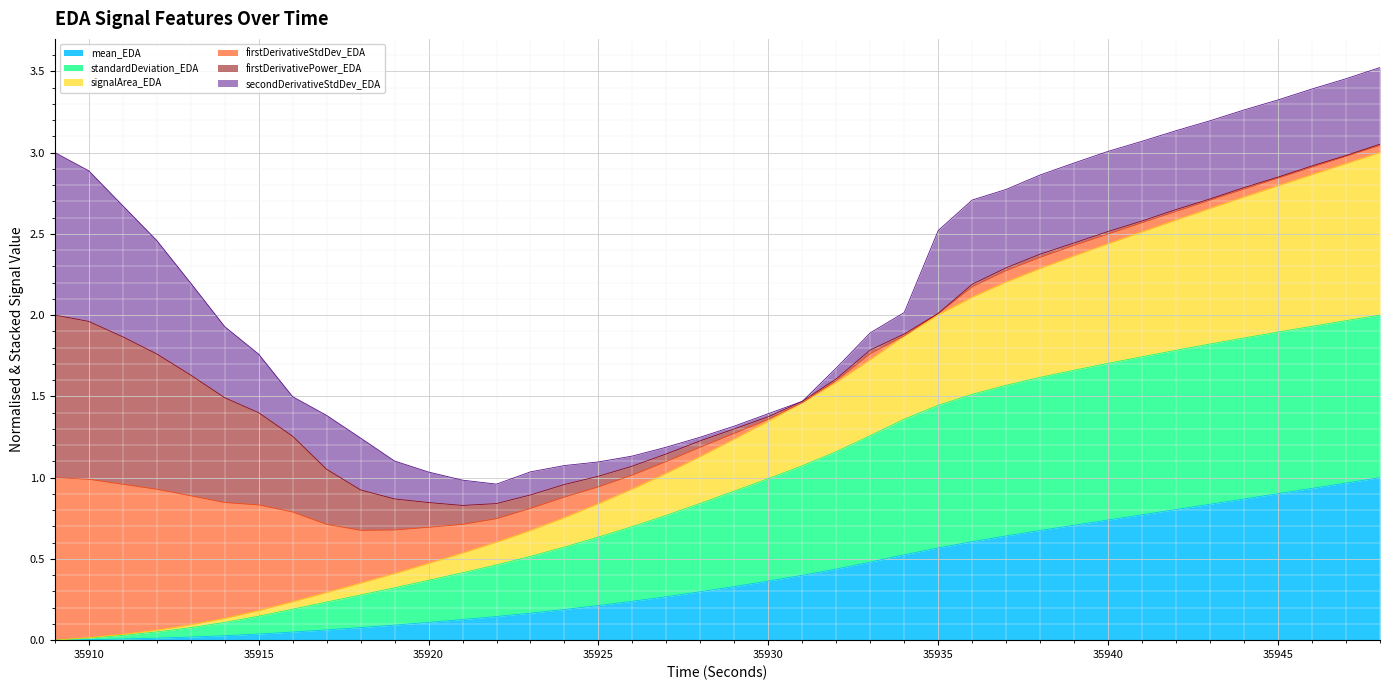

Does the chart display data point markers on the line(s)?

No